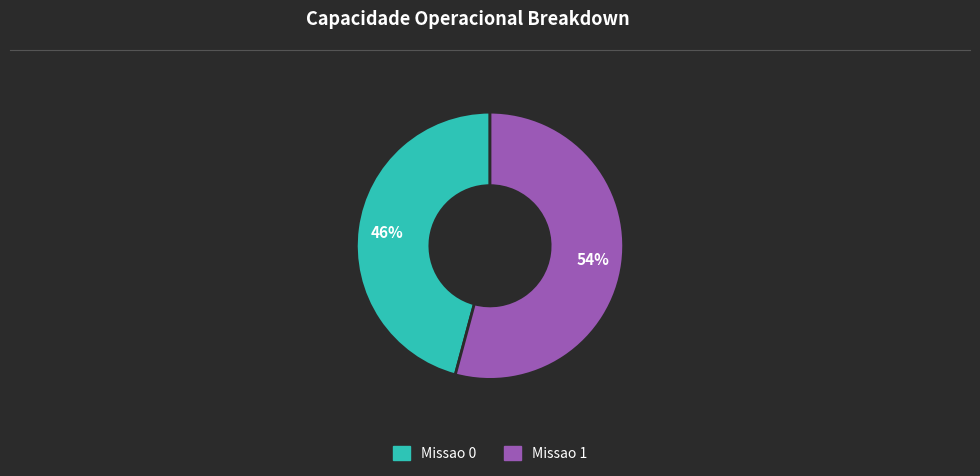

What percentage is the Missao 0 slice, to the nearest percent?

46%